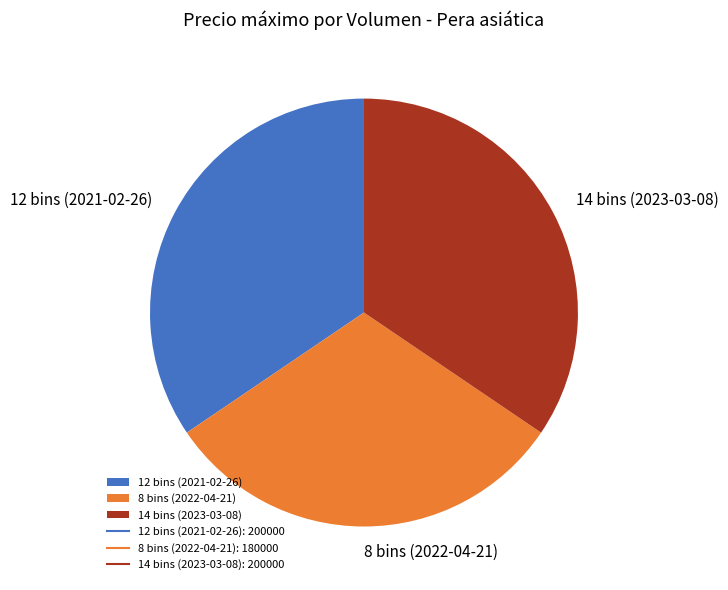

Is there a majority slice in this chart?

No